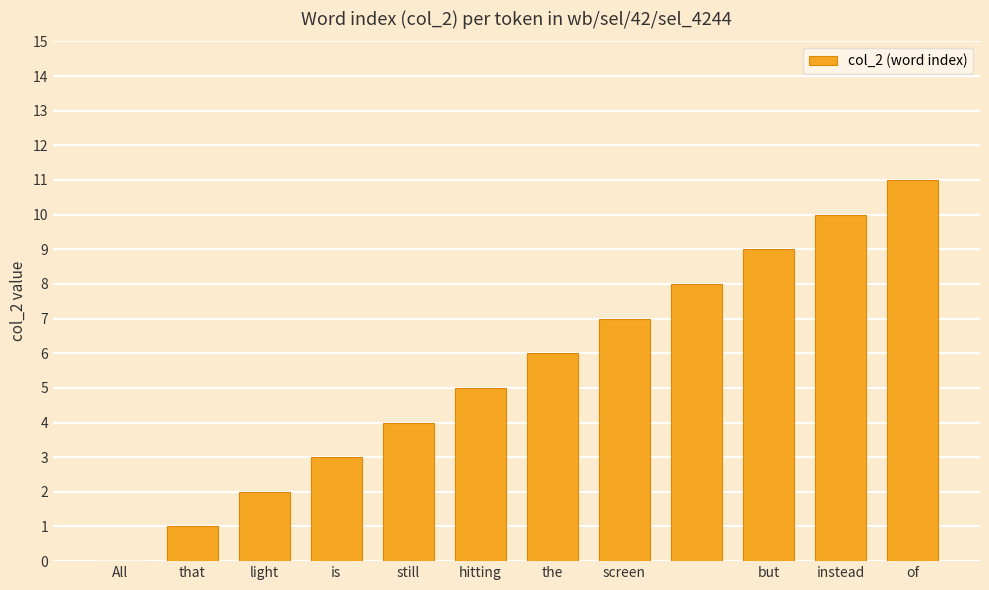

What is the greatest value displayed?

11